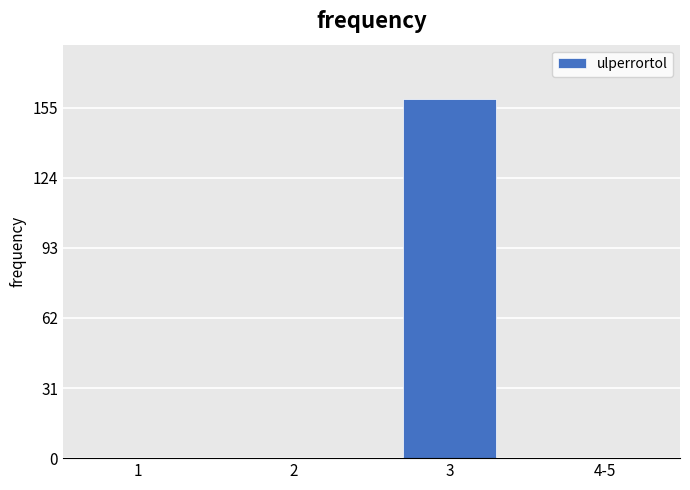

Reading right to left, what are all the values shown in this chart?

4-5=0	3=159	2=0	1=0